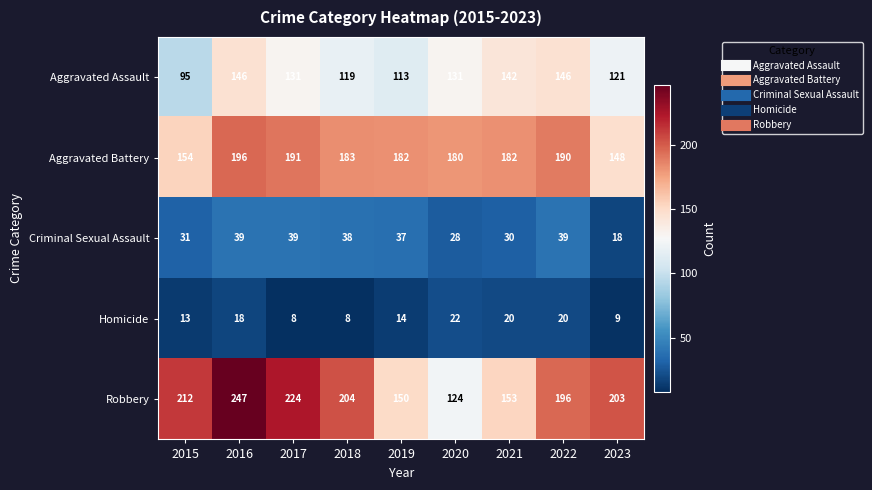

True or false: Aggravated Assault has a value of 196 at 2017.

False